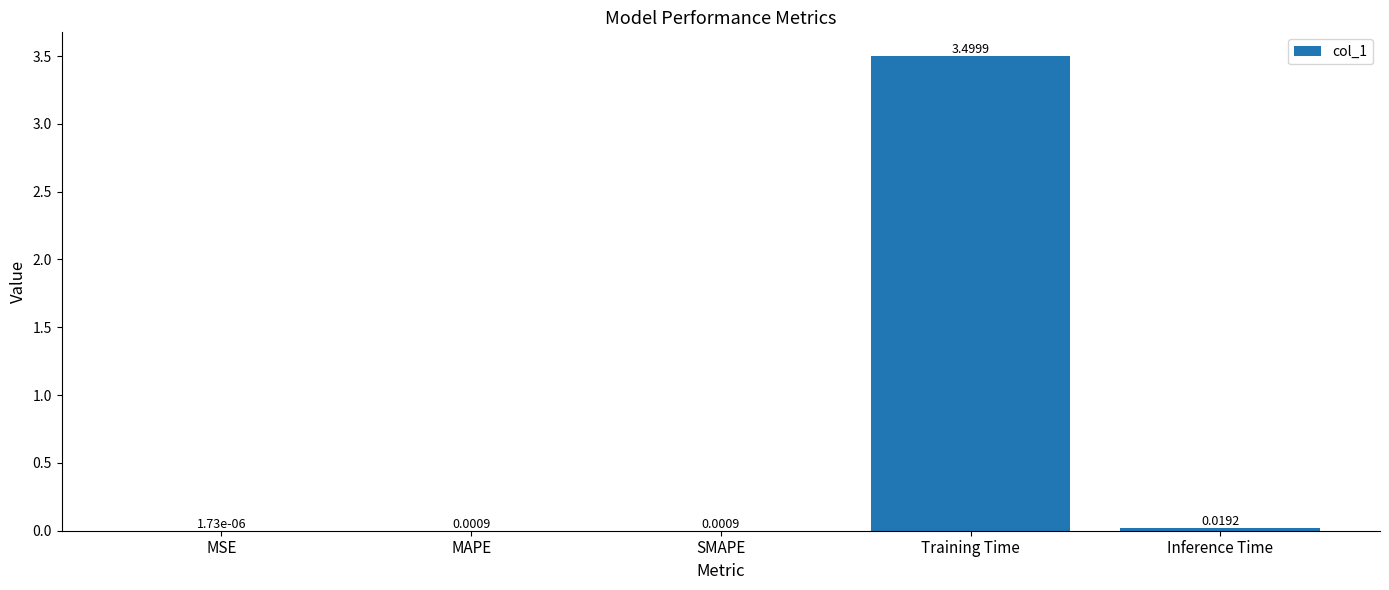

What is the maximum value shown in the chart?

3.5